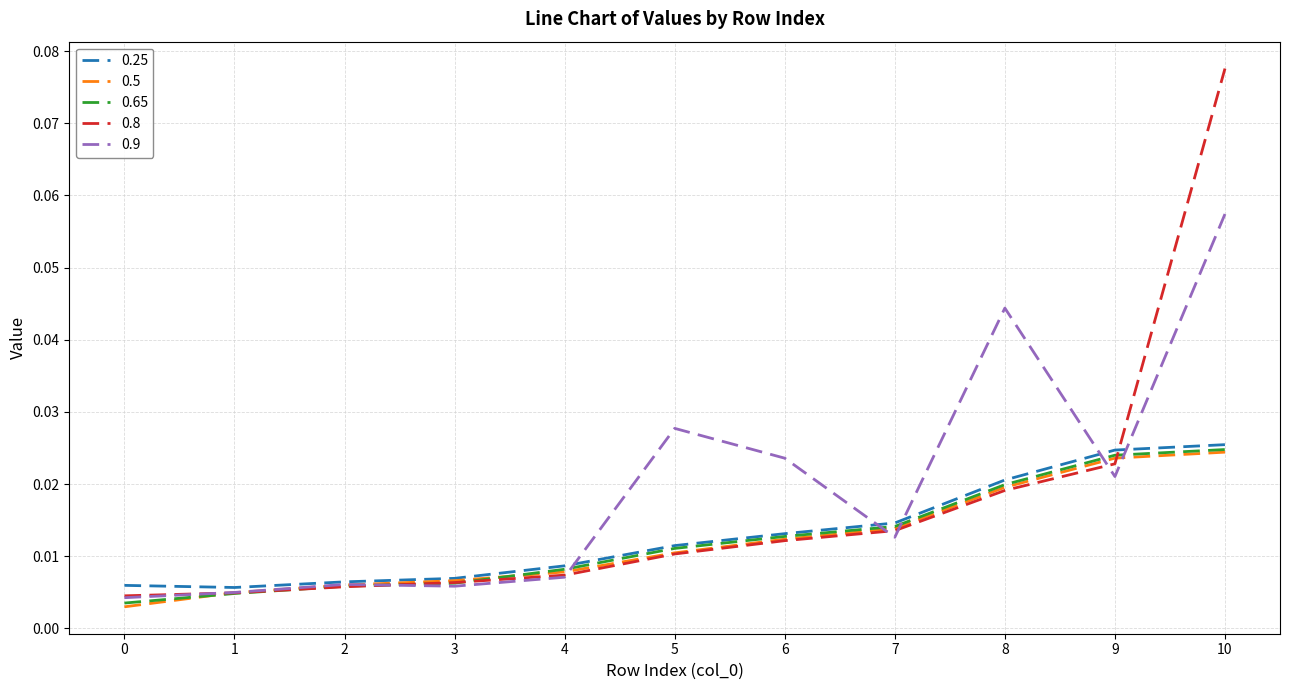

Which series changed the most between 4 and 8?

0.9